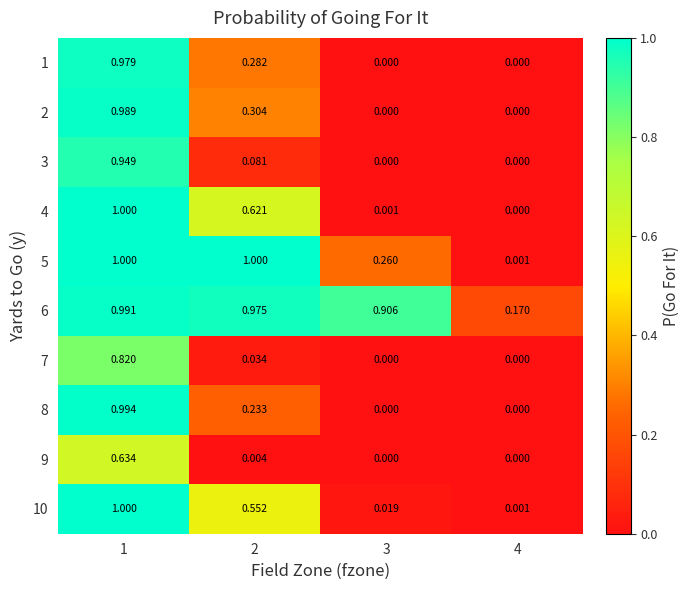

How many categories are shown in the chart?

4